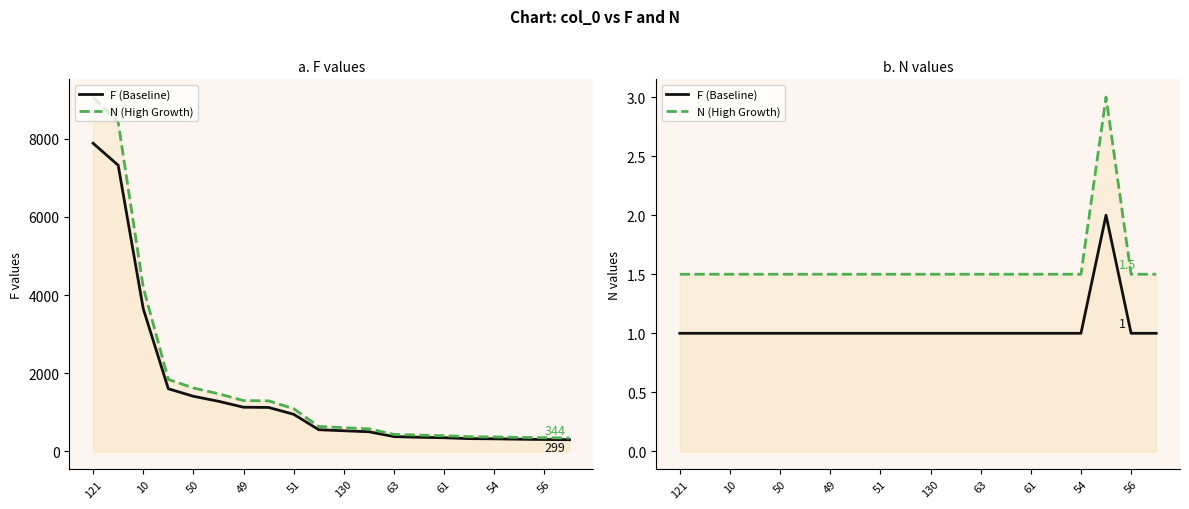

What is the value of the F (Baseline) point at the 10th from the left?

1.0